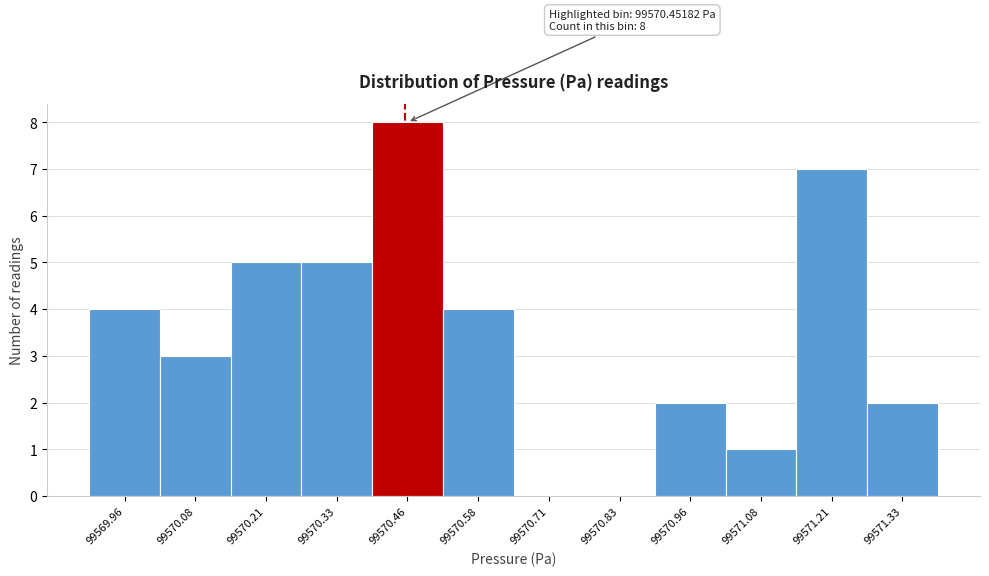

Which range on the x-axis has the tallest bar?

99570.40 to 99570.52